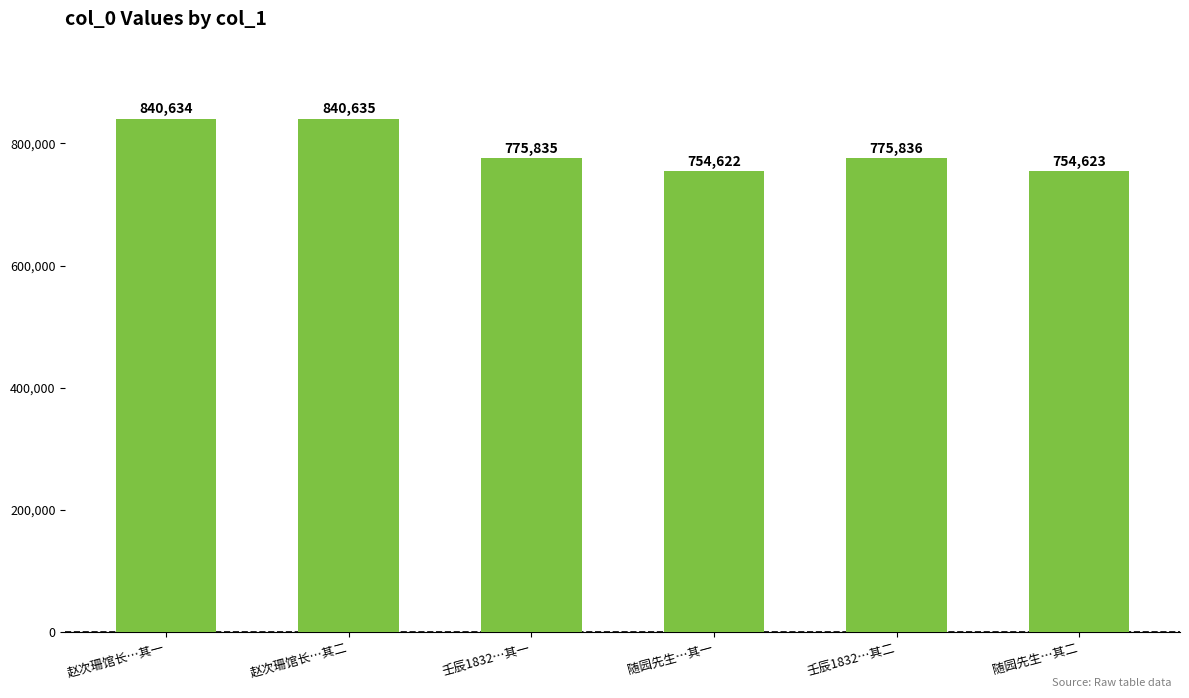

How many distinct data groups are displayed?

1